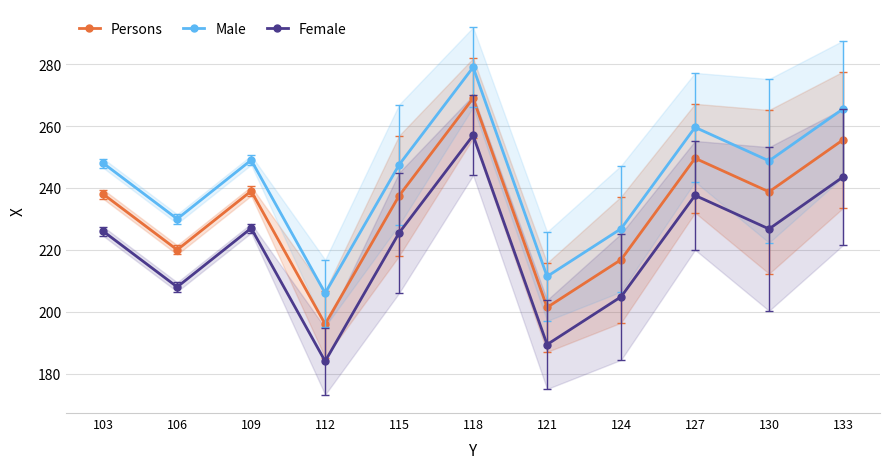

What is the highest value of the Female series?

257.0